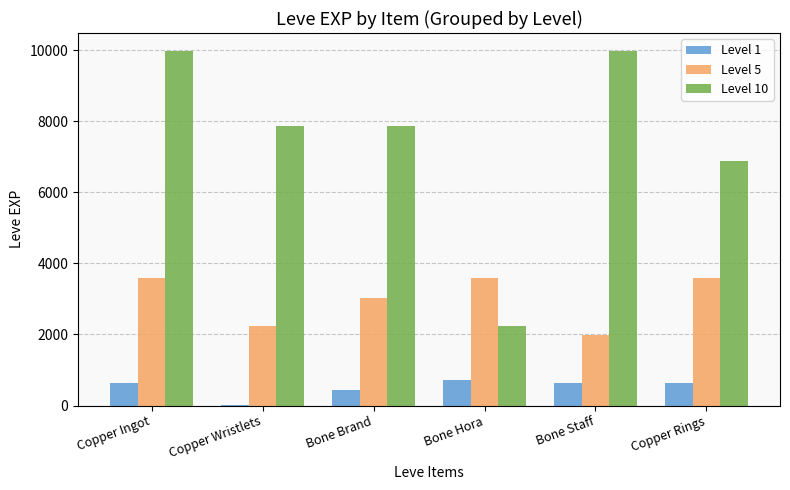

True or false: Level 1 has a value of 630 at Copper Rings.

True